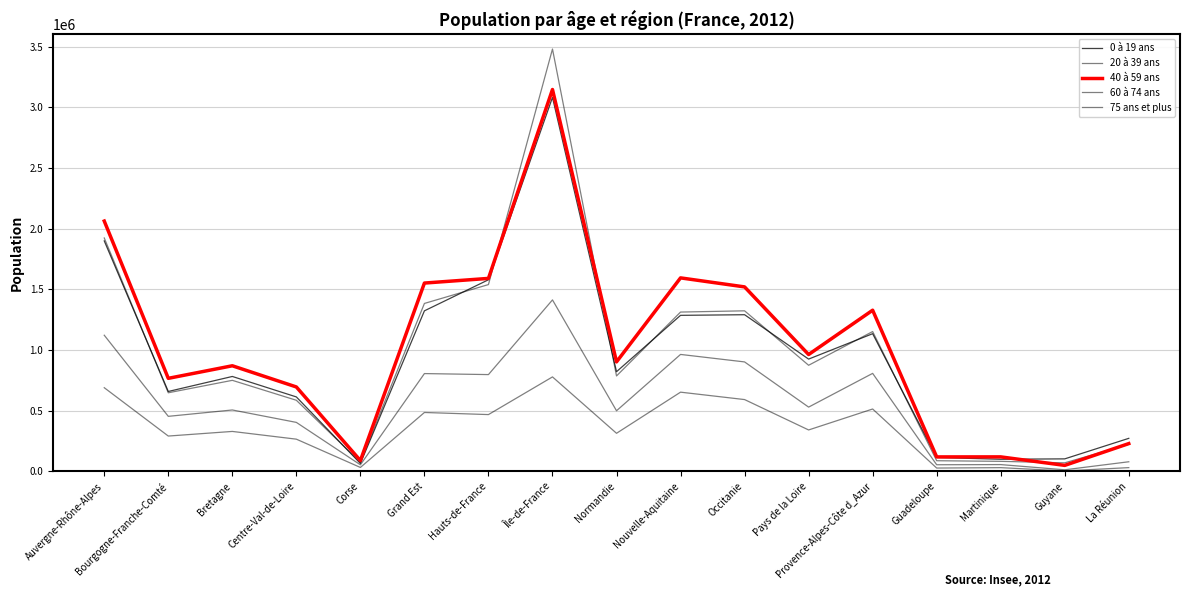

Does the chart display data point markers on the line(s)?

No